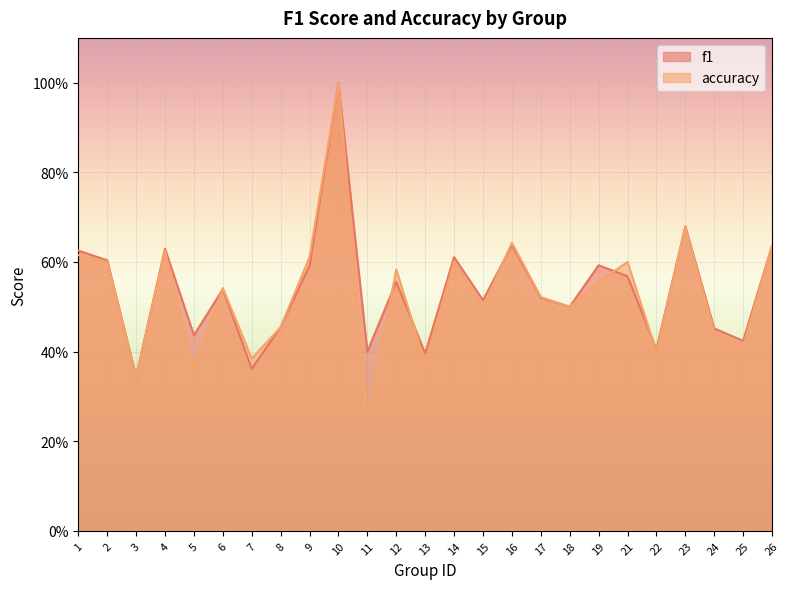

List the series in order of their peak value, lowest first.

f1, accuracy